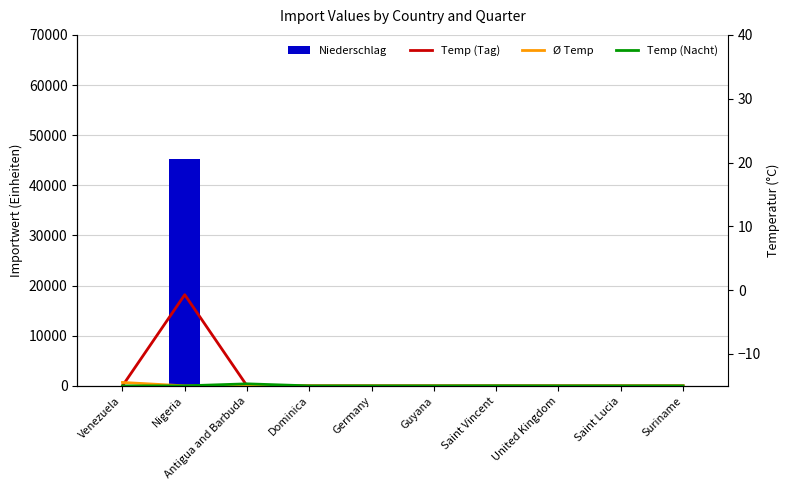

At which category is the sum across all series the highest?

Nigeria